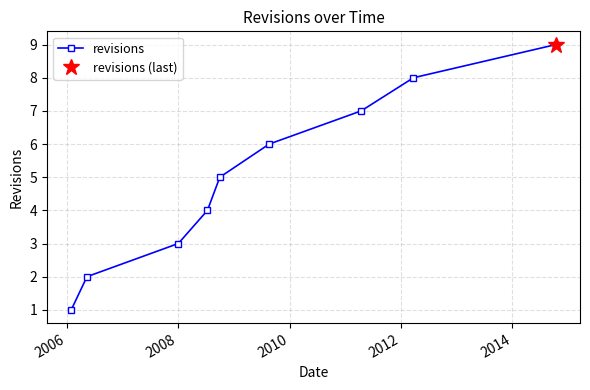

How many data points in revisions are less than 5?

4